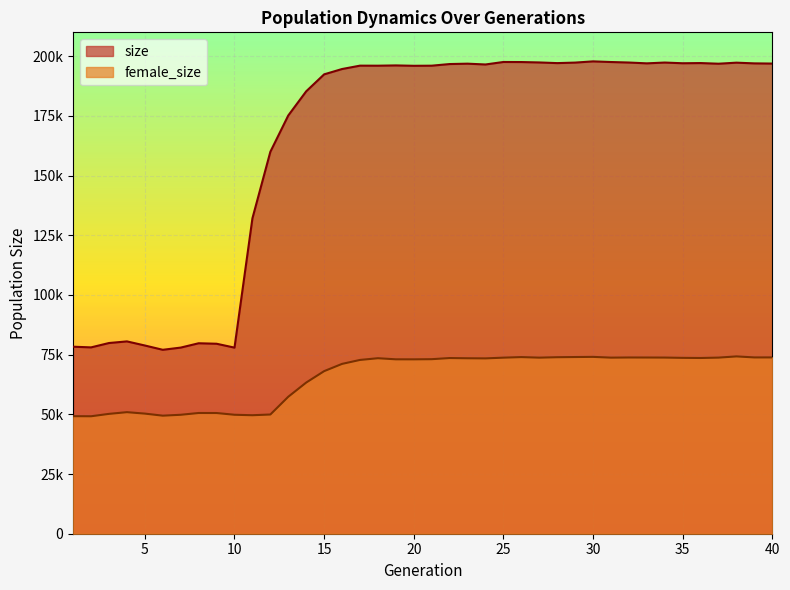

What are all the series names shown in the legend?

size, female_size